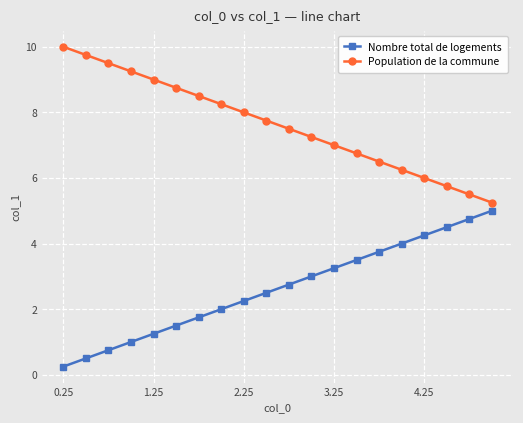

How many data points does each series have?

20